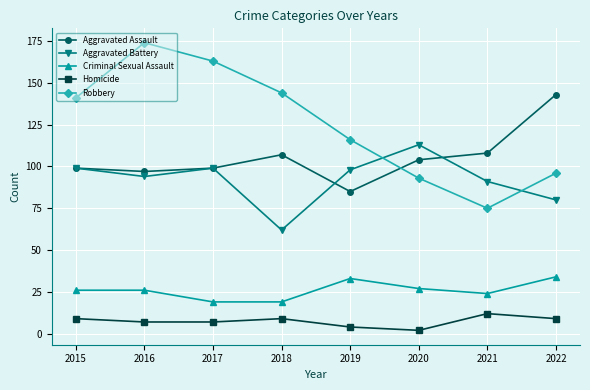

Does the chart have visible grid lines?

Yes